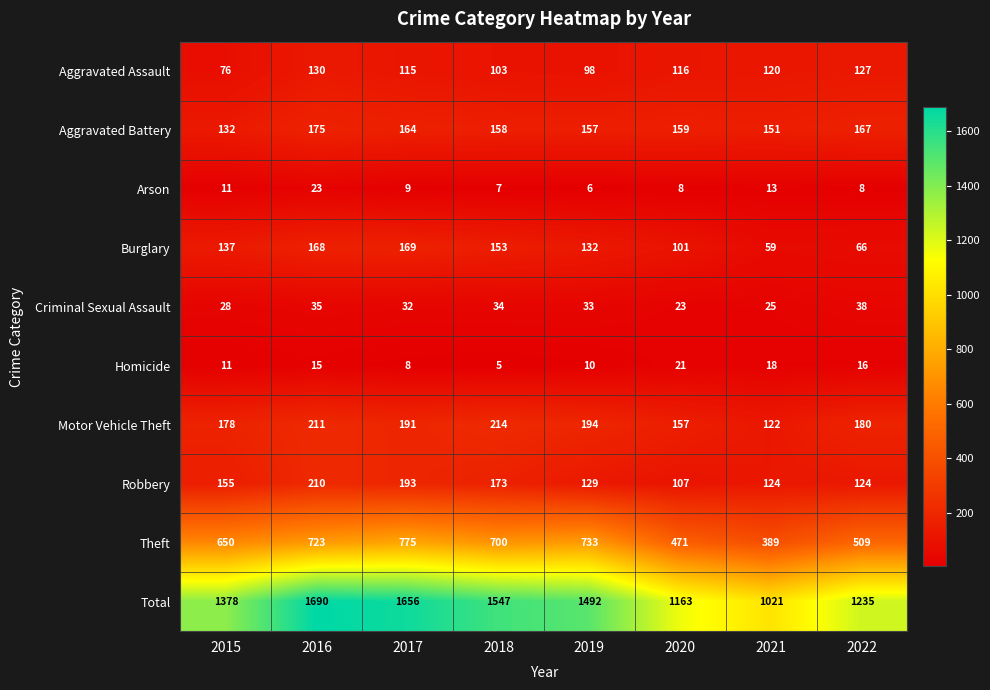

At which category does the chart reach its minimum across all series?

2018